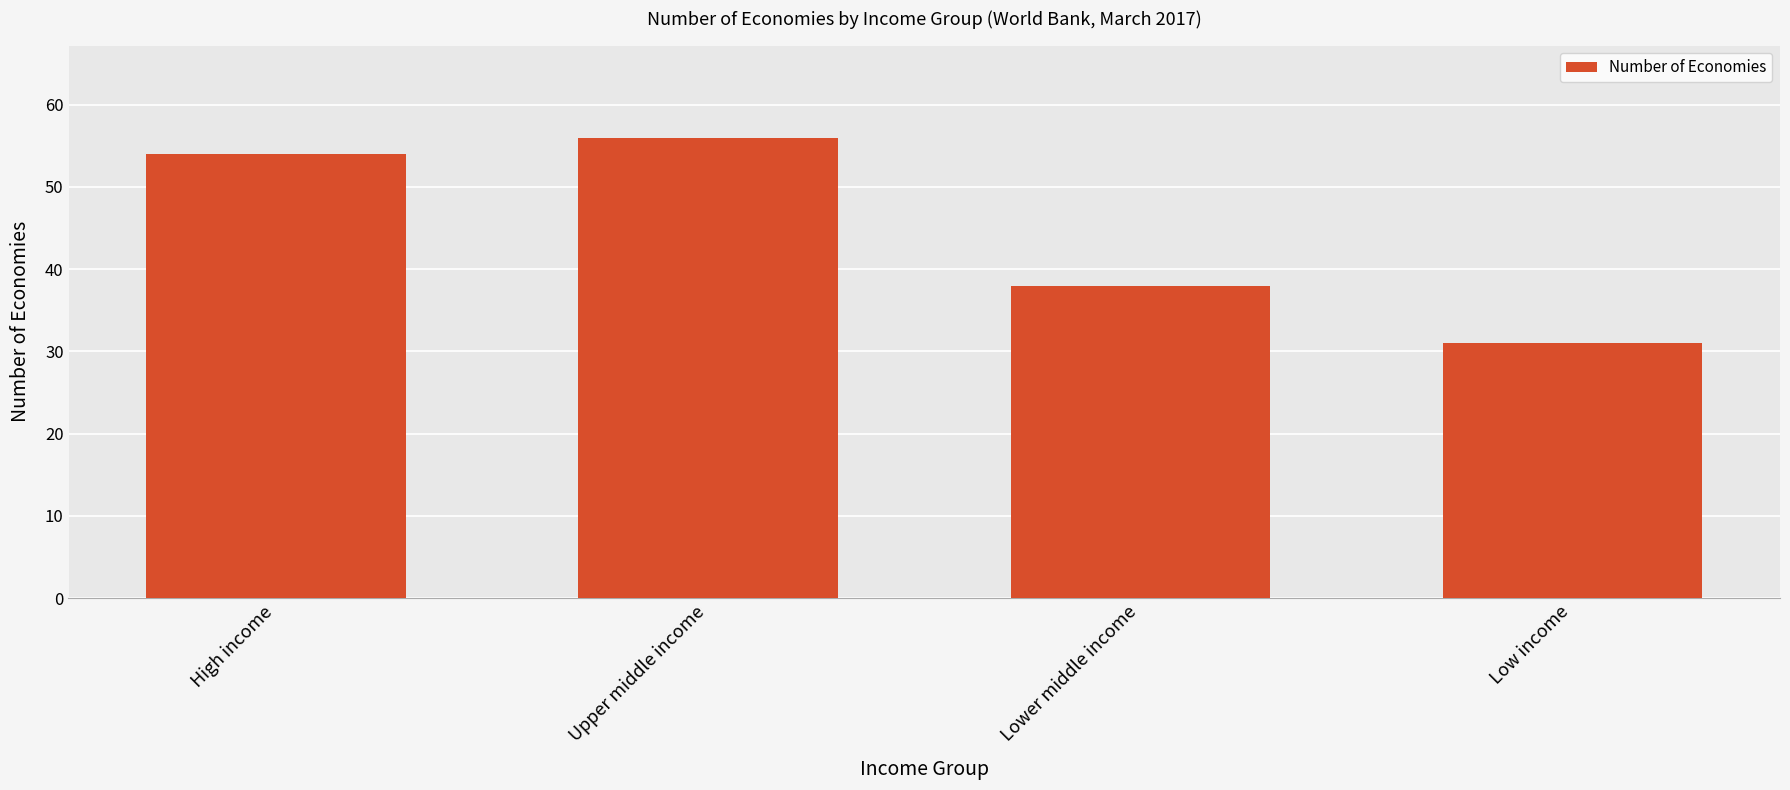

Which category has the lowest value across all series?

Low income